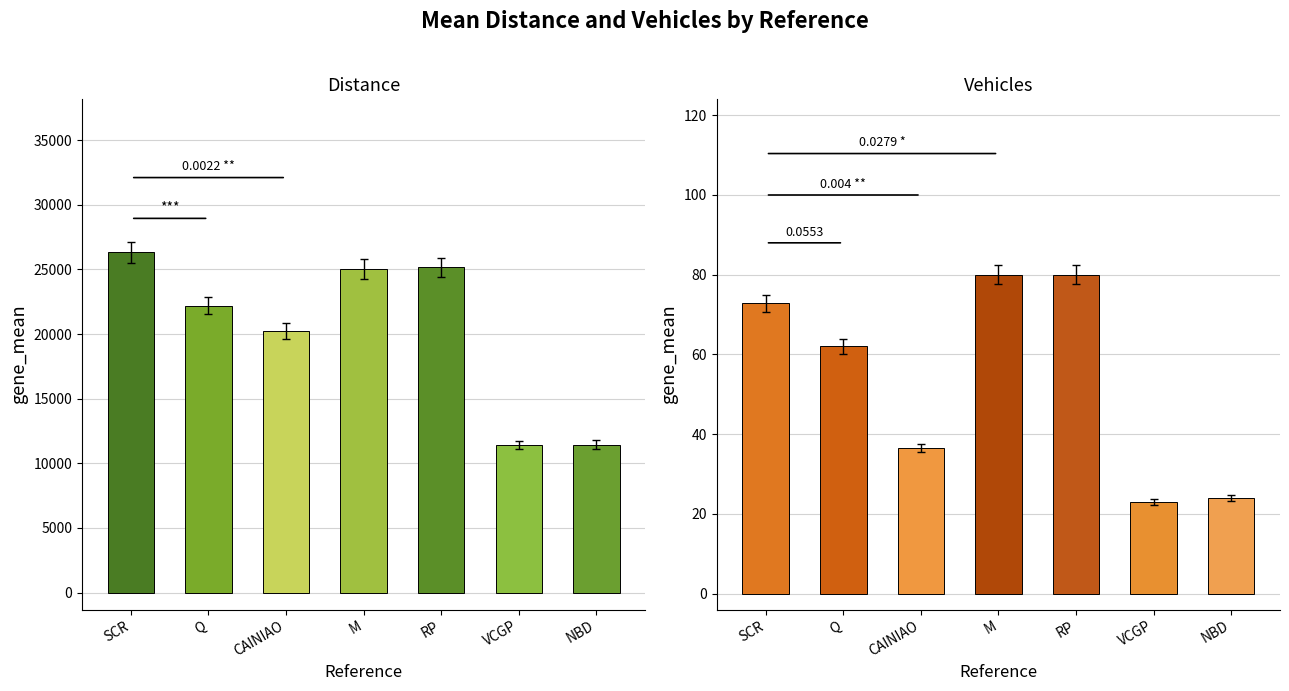

What are all the series names shown in the legend?

Distance, Vehicles